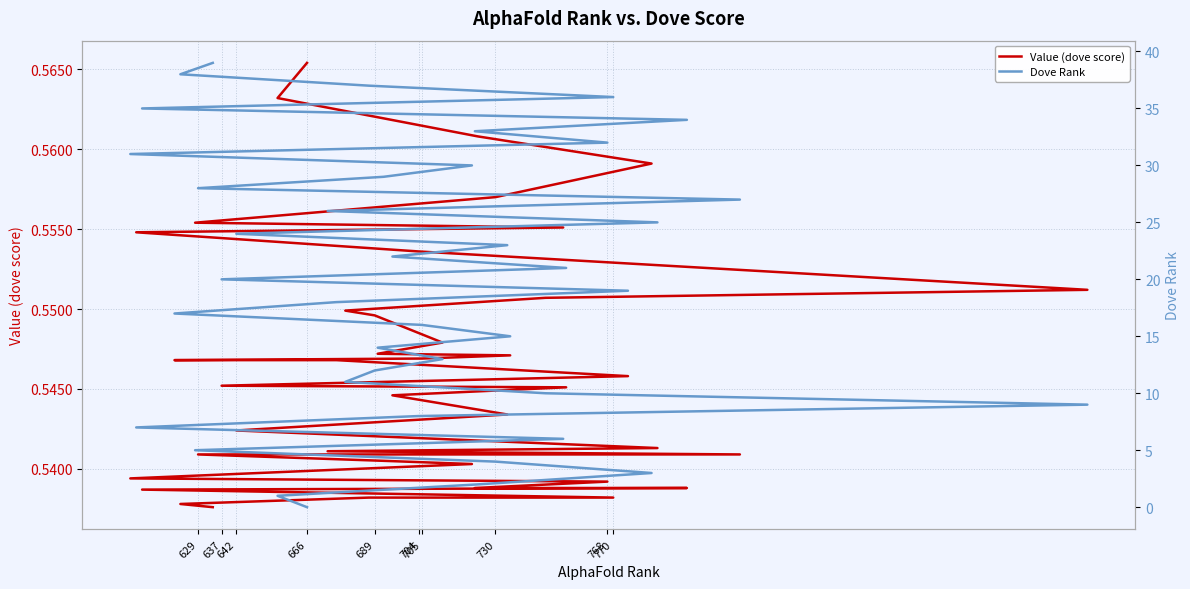

Reading left to right, extract all data points from this chart.

Value (dove score): 0.6	0.6	0.6	0.6	0.6	0.6	0.6	0.6	0.6	0.6	0.6	0.5	0.5	0.5	0.5	0.5	0.5	0.5	0.5	0.5	0.5	0.5	0.5	0.5	0.5	0.5	0.5	0.5	0.5	0.5	0.5	0.5	0.5	0.5	0.5	0.5	0.5	0.5	0.5	0.5
Dove Rank: 0.0	1.0	2.0	3.0	4.0	5.0	6.0	7.0	8.0	9.0	10.0	11.0	12.0	13.0	14.0	15.0	16.0	17.0	18.0	19.0	20.0	21.0	22.0	23.0	24.0	25.0	26.0	27.0	28.0	29.0	30.0	31.0	32.0	33.0	34.0	35.0	36.0	37.0	38.0	39.0